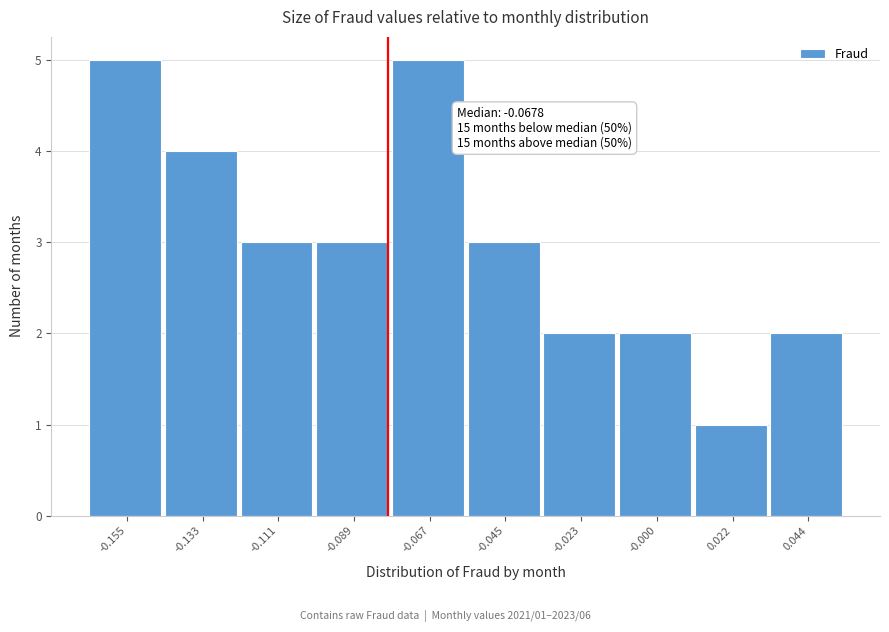

Reading right to left, transcribe all the data shown in this chart.

2	1	2	2	3	5	3	3	4	5